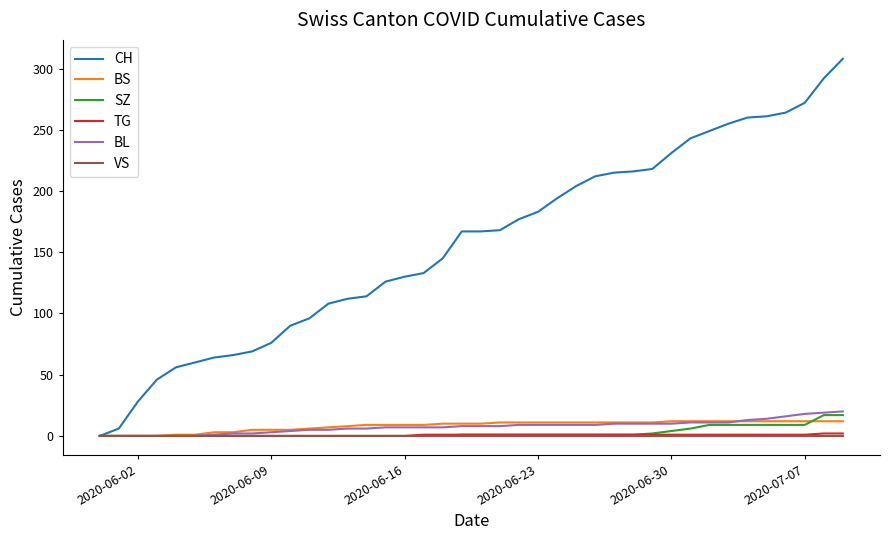

What is the sum of all SZ values?

110